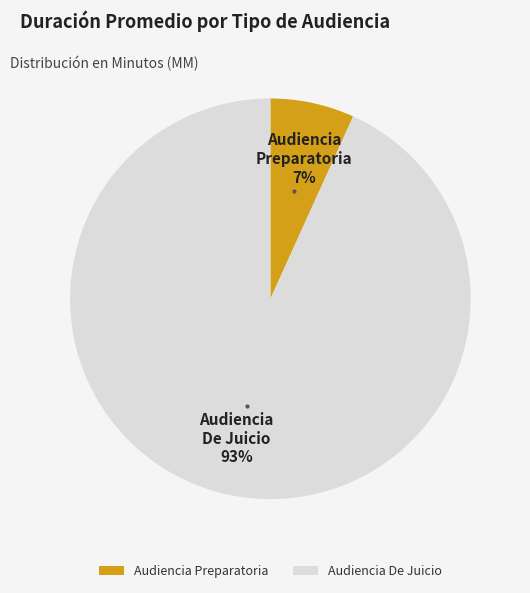

Which category has the smallest portion of the pie?

Audiencia Preparatoria